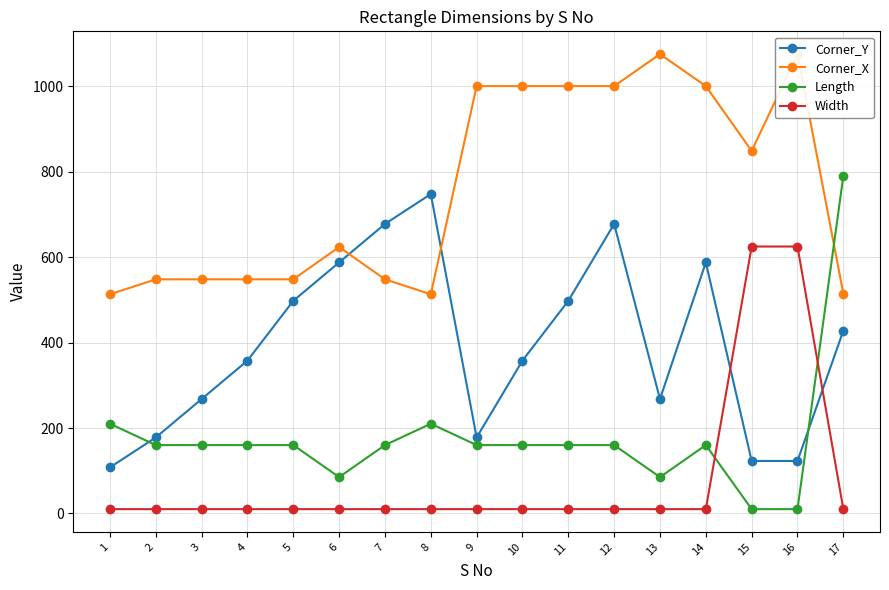

At how many categories does at least one series exceed 793?

8